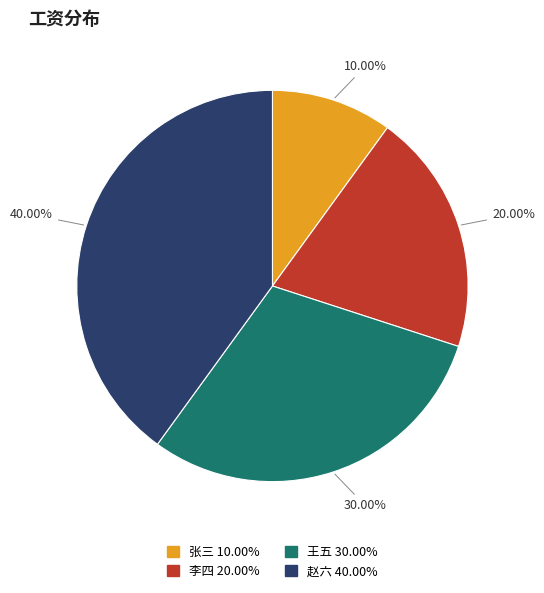

Is it true that 张三 is 10% of the pie?

True